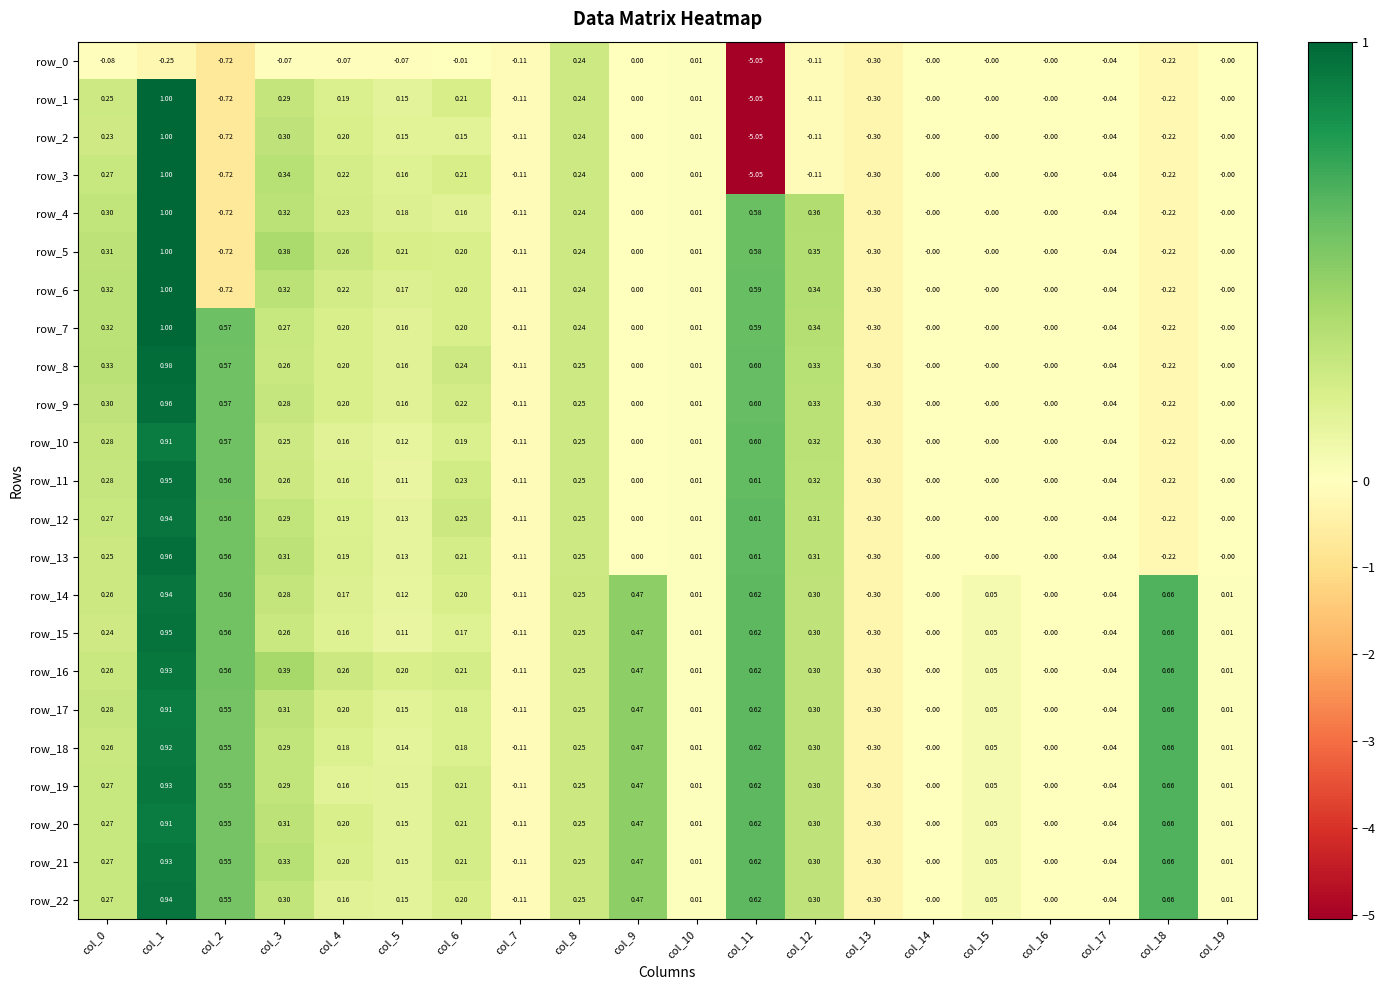

Is the value of row_10 at col_5 greater than the value of row_9 at col_17?

Yes